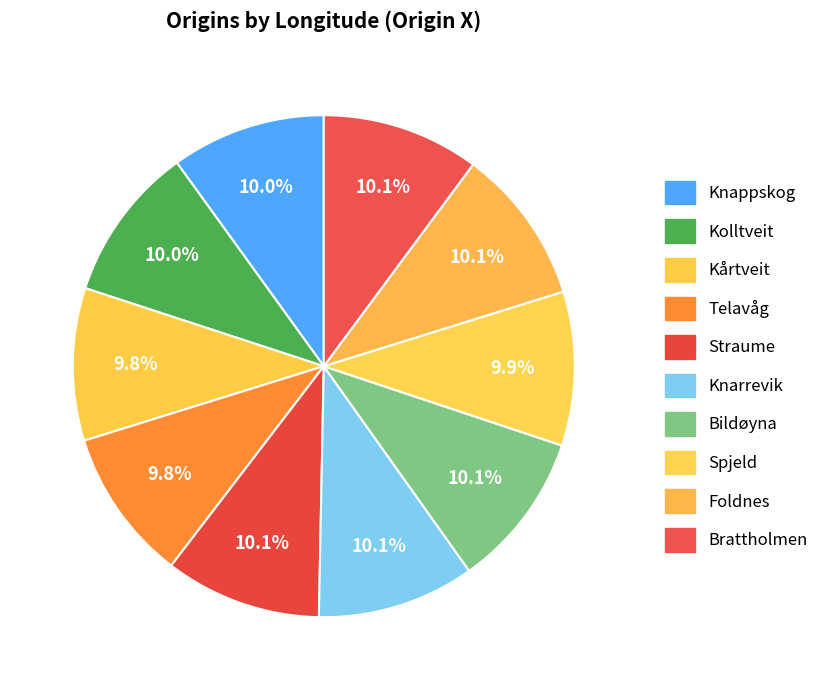

Does Bildøyna represent more than half of the total?

No